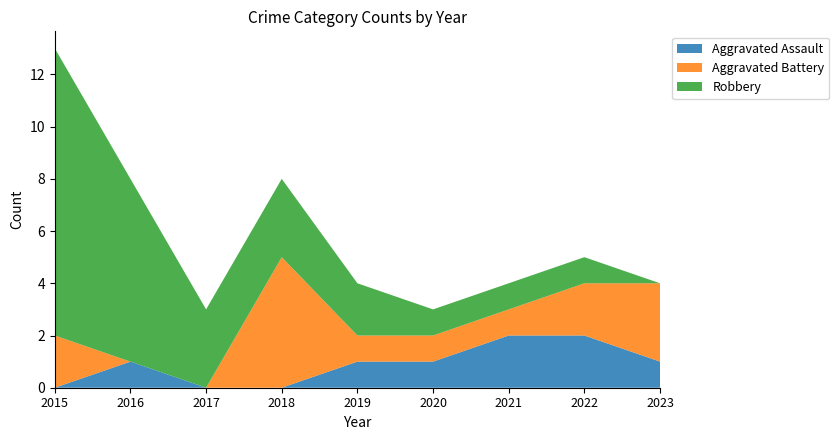

Reading left to right, what are all the values shown in this chart?

Aggravated Assault: 0	1	0	0	1	1	2	2	1
Aggravated Battery: 2	0	0	5	1	1	1	2	3
Robbery: 11	7	3	3	2	1	1	1	0